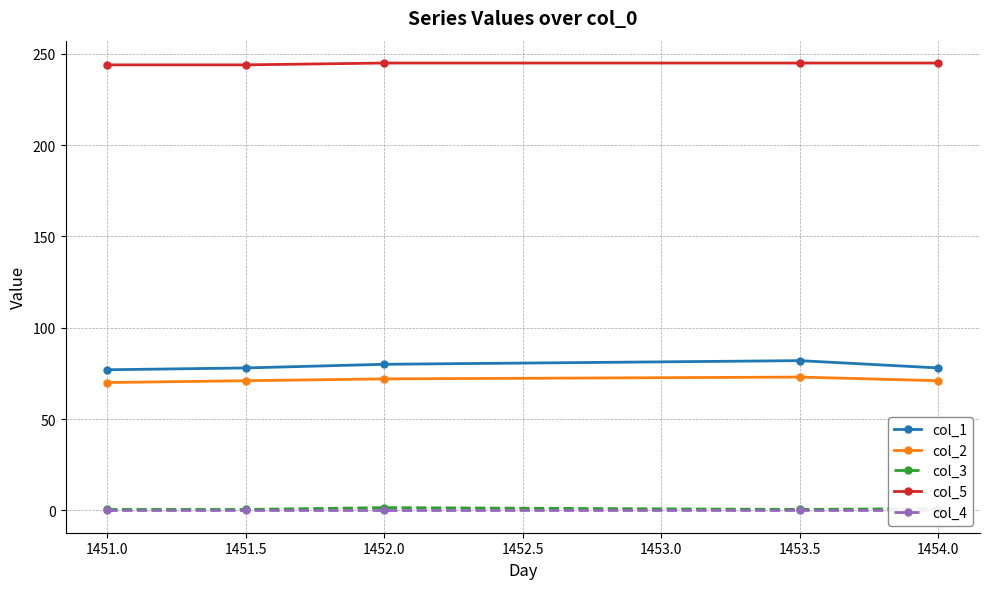

What is the value of the col_1 point at the 5th from the left?

78.0